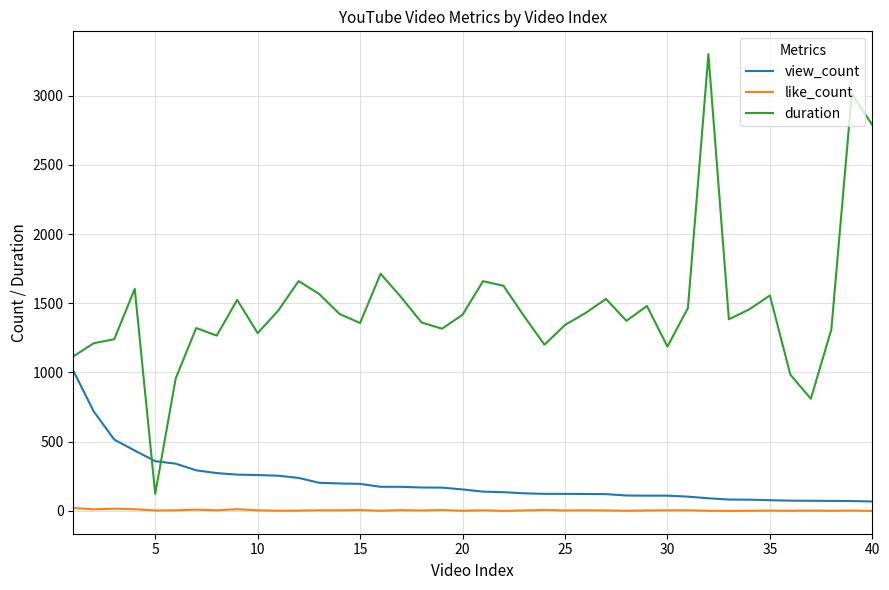

Which series has the largest total across all categories?

duration